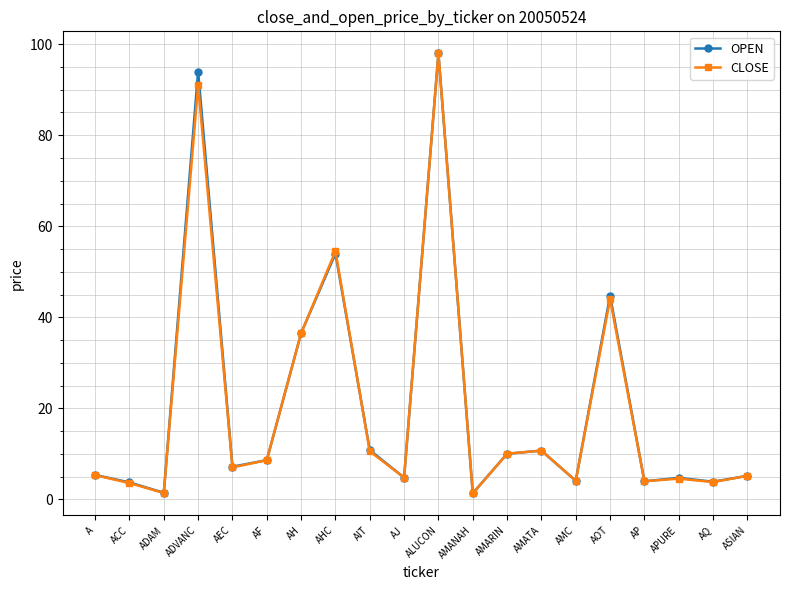

At which category does CLOSE reach its first local peak?

ADVANC